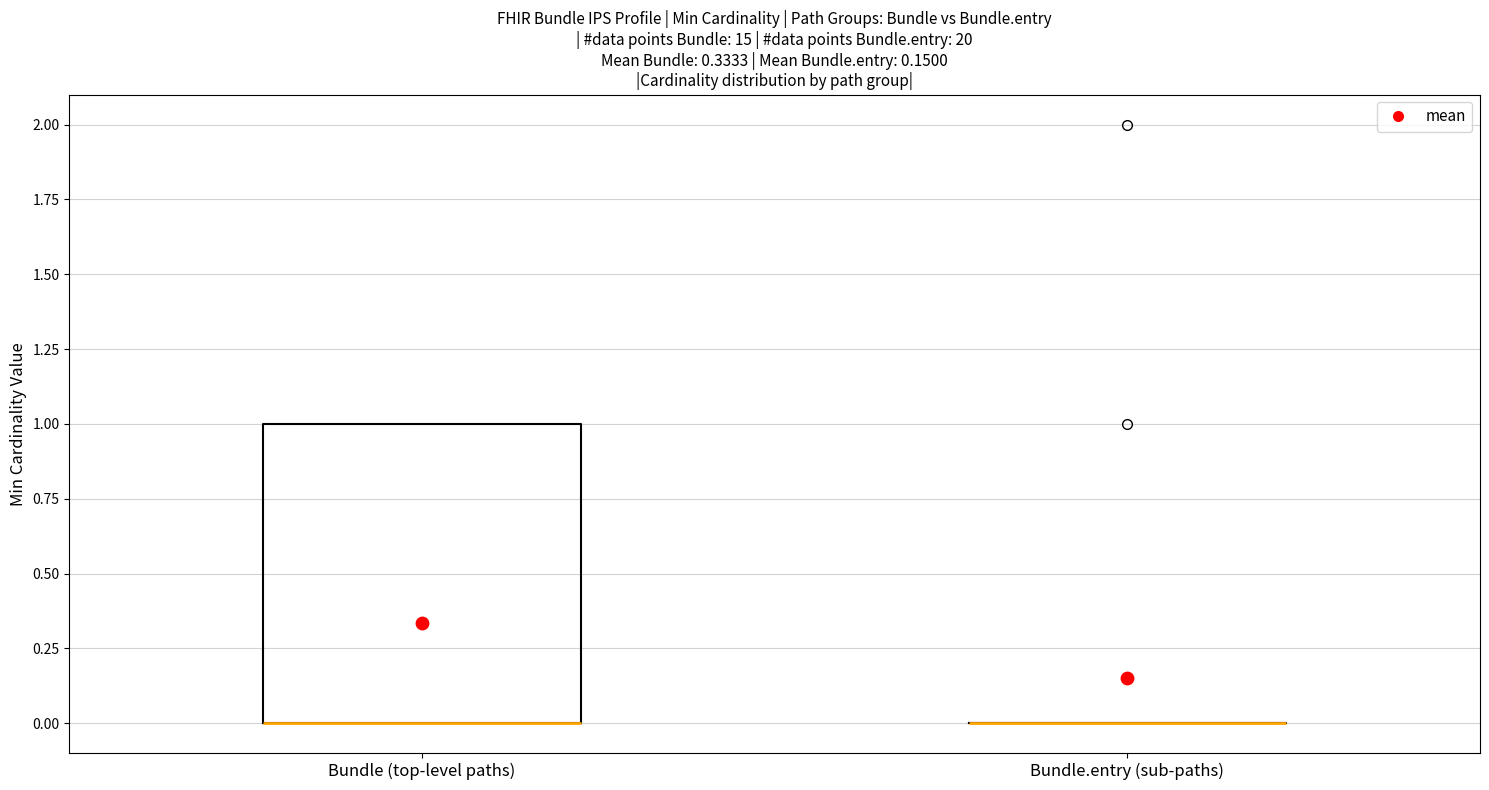

Reading left to right, read every box against the y-axis: the position of its median line, the range the box covers, and the ends of its whiskers. The values are not printed on the chart, so give them approximately, as read against the axis.

Bundle (top-level paths): median 0 (drawn on the box's lower edge), box 0 to 1, whiskers 0 to 1
Bundle.entry (sub-paths): box collapsed to a line at 0, whiskers 0 to 0